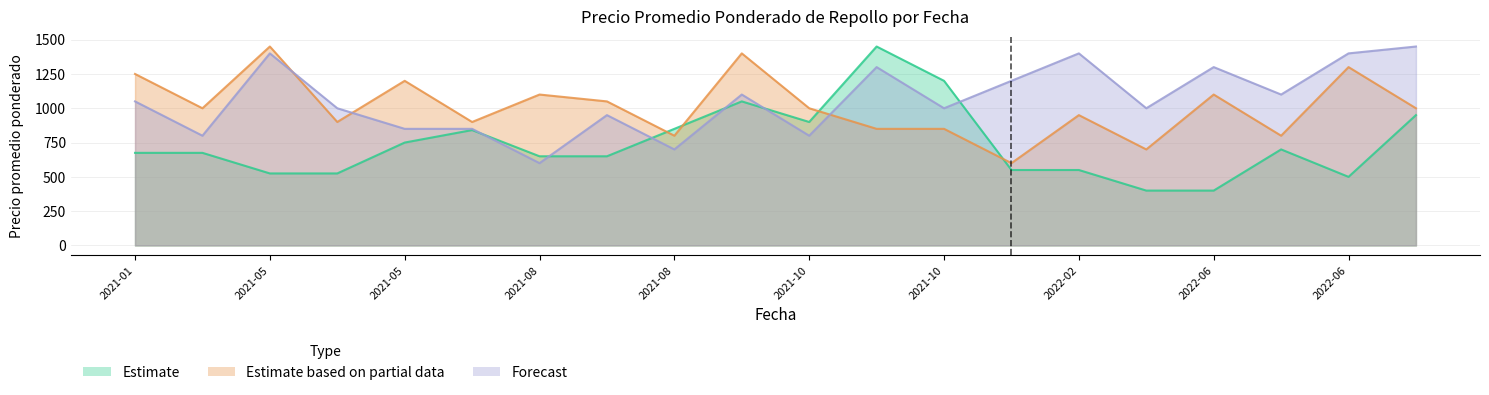

What is the label of the 14th point from the right?

2021-08